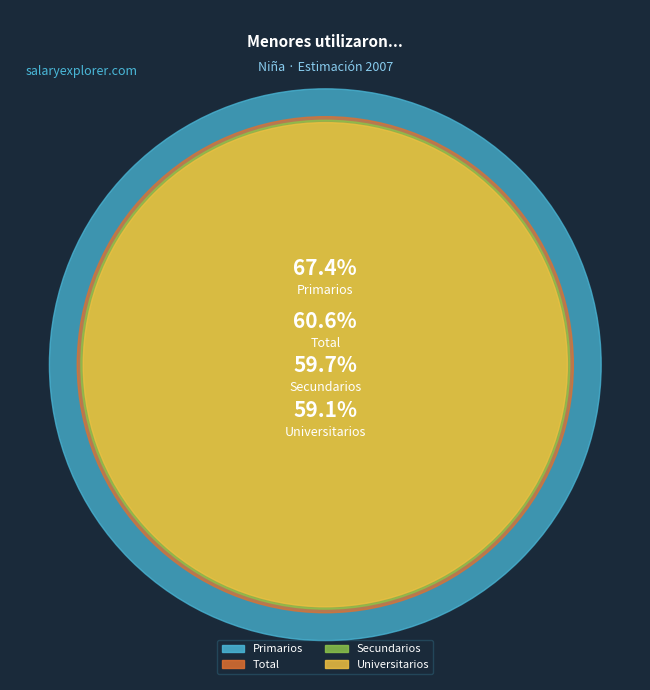

True or false: Universitarios accounts for 18% of the total.

False